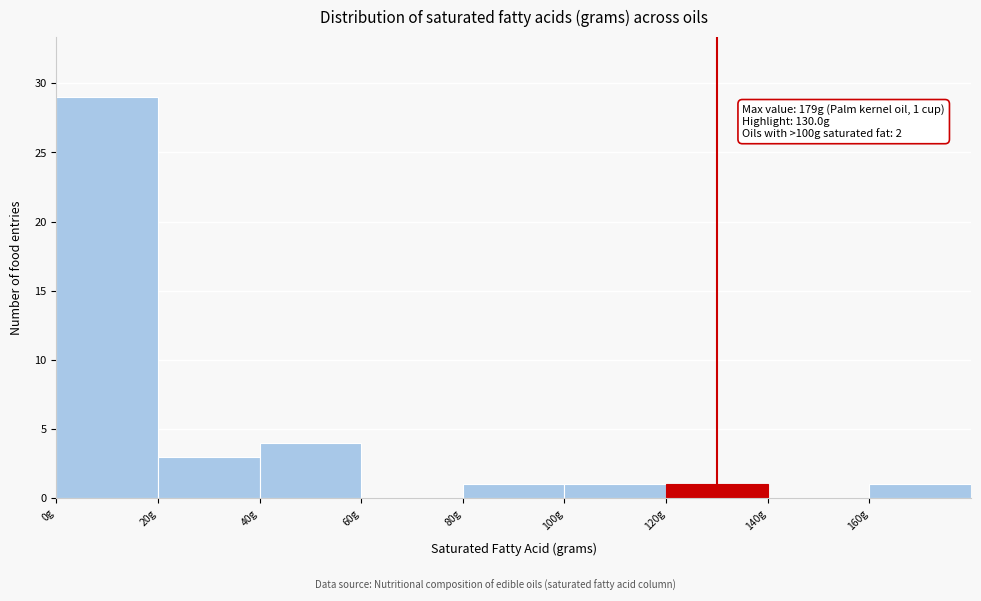

Over which range of the x-axis is the bar tallest?

0 to 20